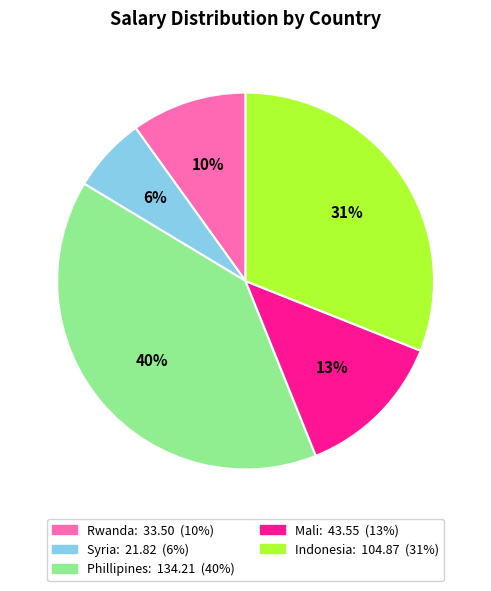

Is the sum of Phillipines and Mali greater than half?

Yes